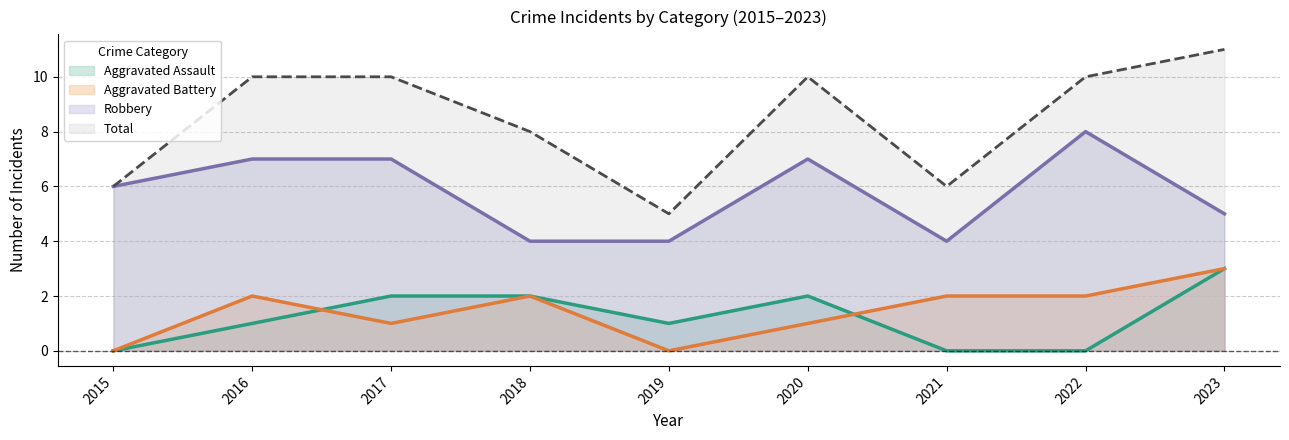

At which category does the chart reach its peak across all series?

2023